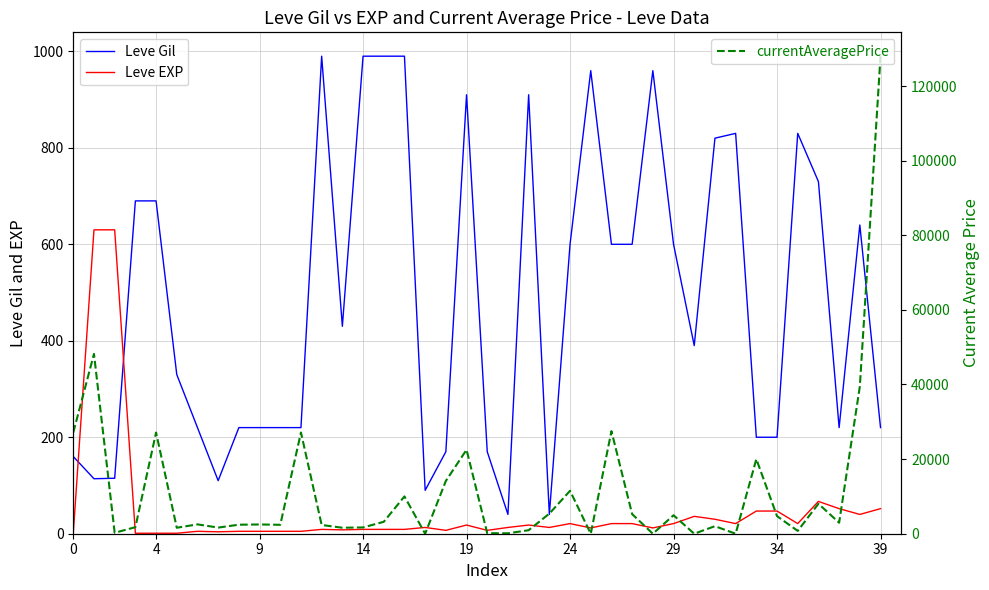

True or false: Leve EXP and Leve Gil cross at least once.

True